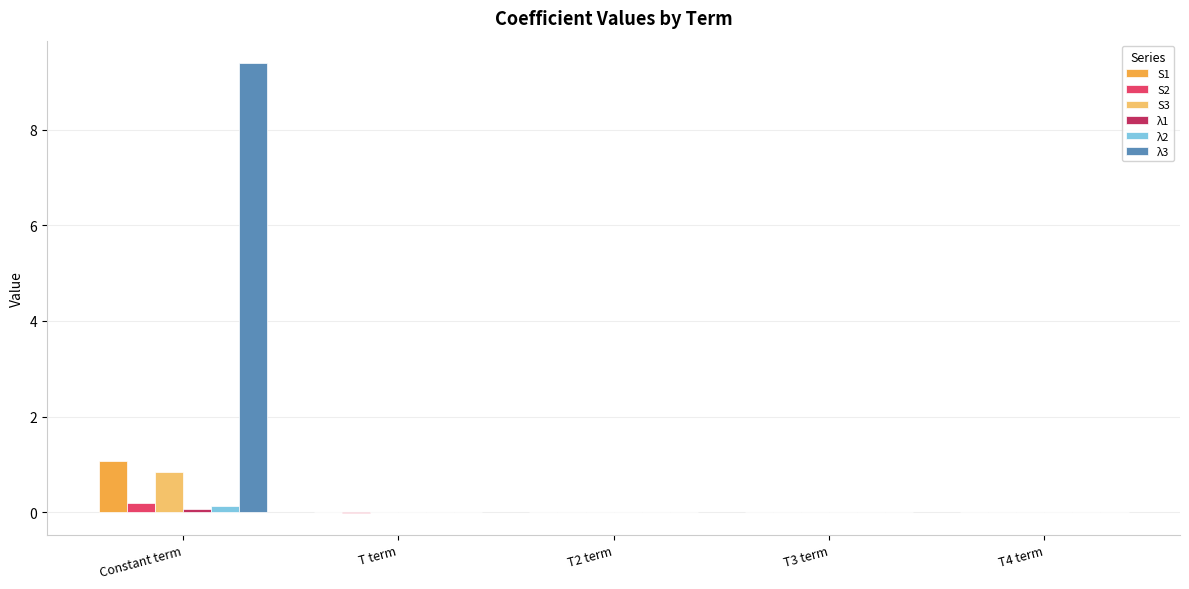

True or false: S3 has a value of -0.0 at T4 term.

True